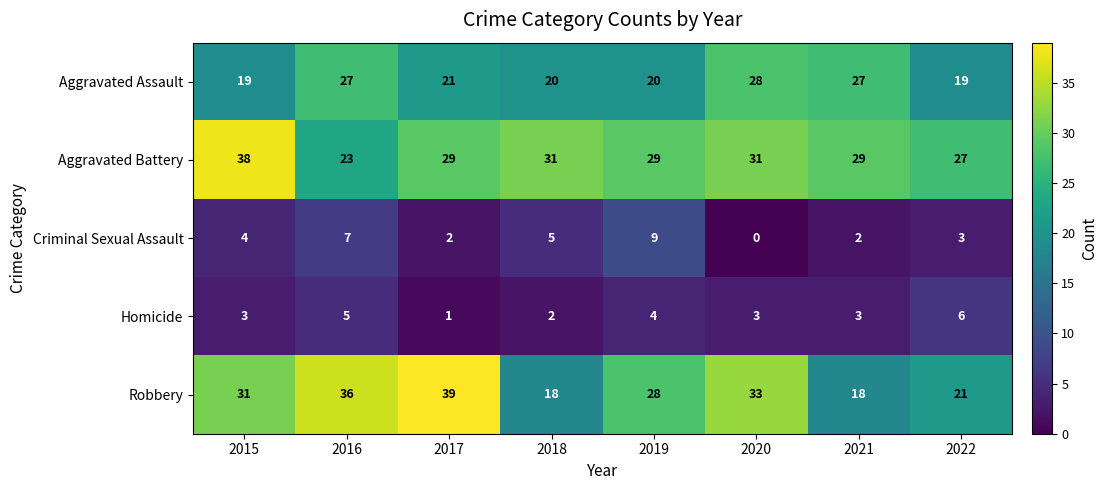

At 2021, list the series in order from largest to smallest.

Aggravated Battery, Aggravated Assault, Robbery, Homicide, Criminal Sexual Assault